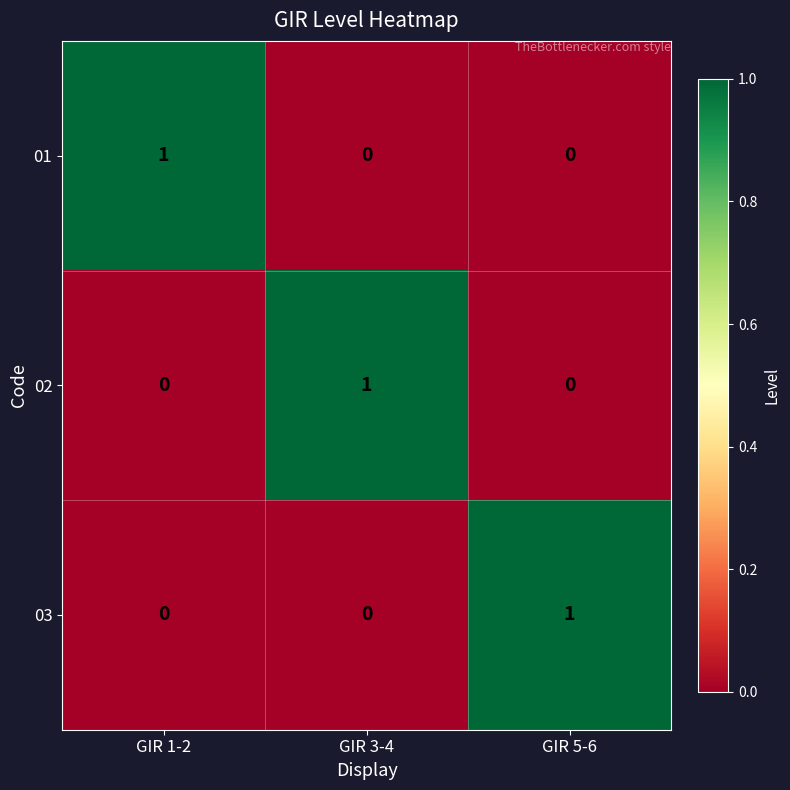

How many values in the 02 series exceed 0?

1